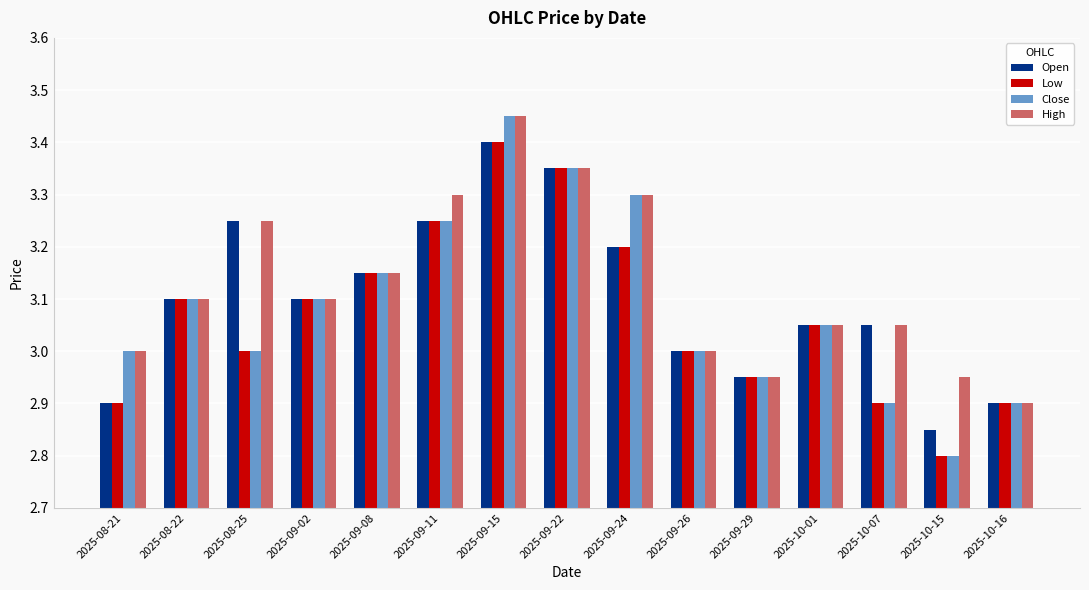

The value of Open at 2025-09-08 is 3.2. True or false?

True